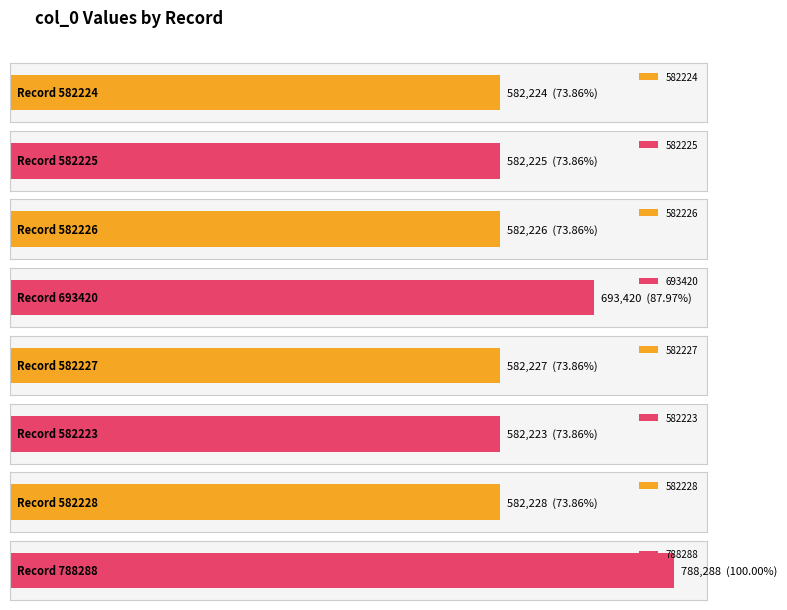

Read the value at 582223, to the nearest 10.

582220